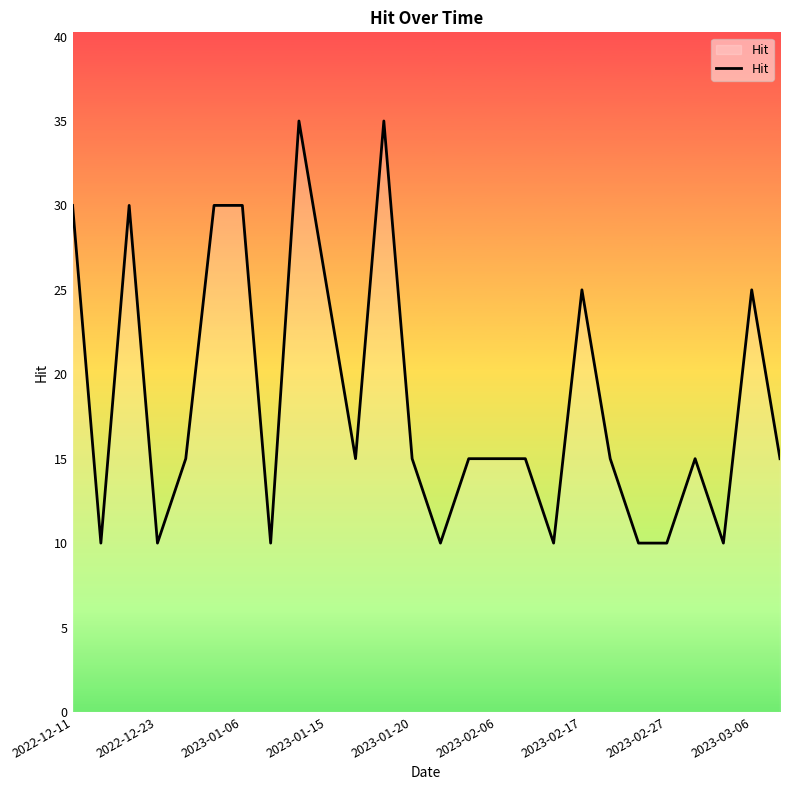

Reading right to left, extract all data points from this chart.

15	25	10	15	10	10	15	25	10	15	15	15	10	15	35	15	25	35	10	30	30	15	10	30	10	30